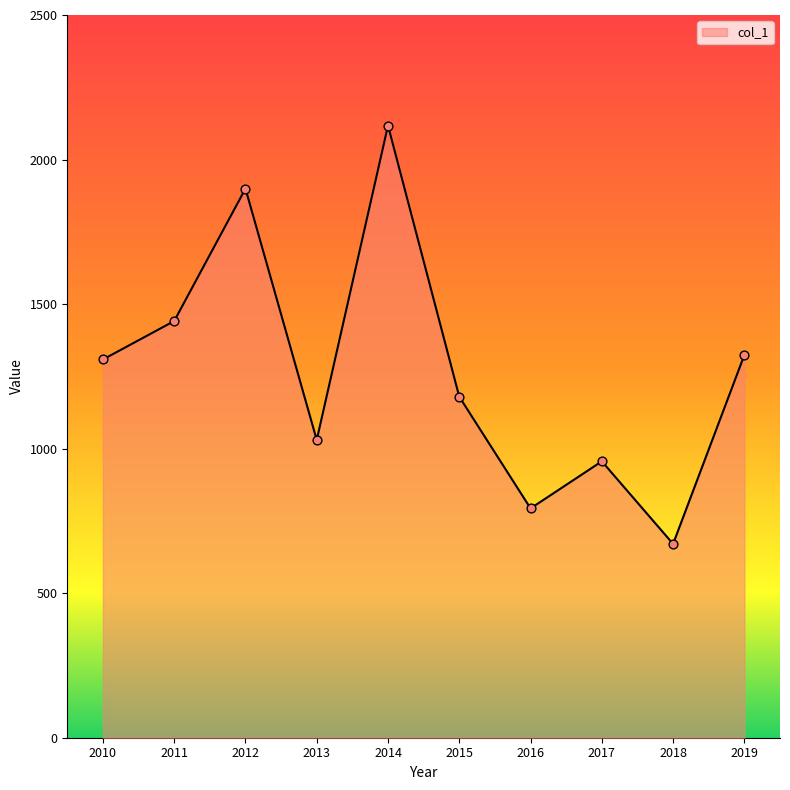

What is the change in value from 2012 to 2018?

-1229.0